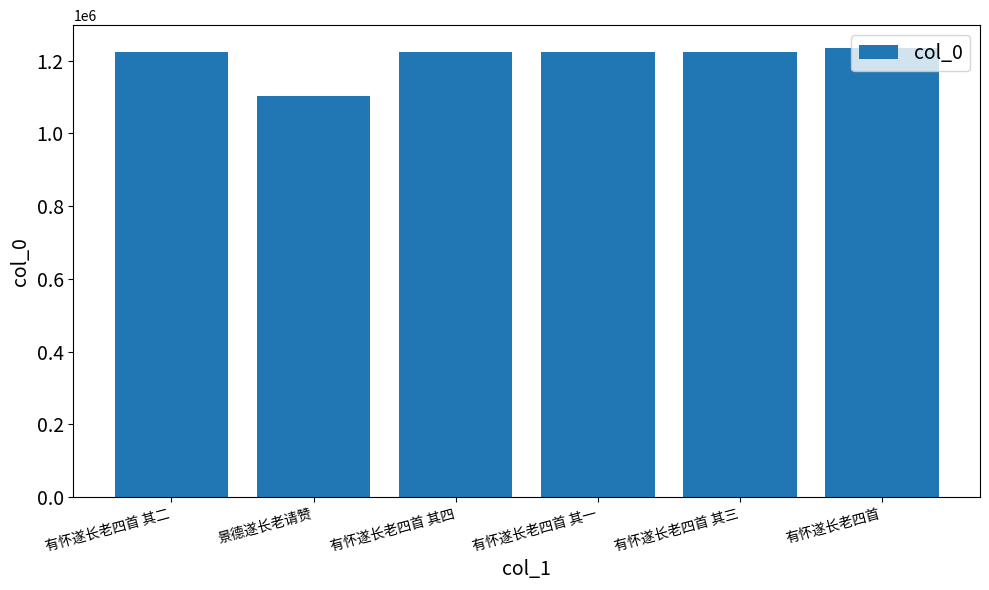

What is the sum of the values at 有怀遂长老四首 and 有怀遂长老四首 其四?

2457497